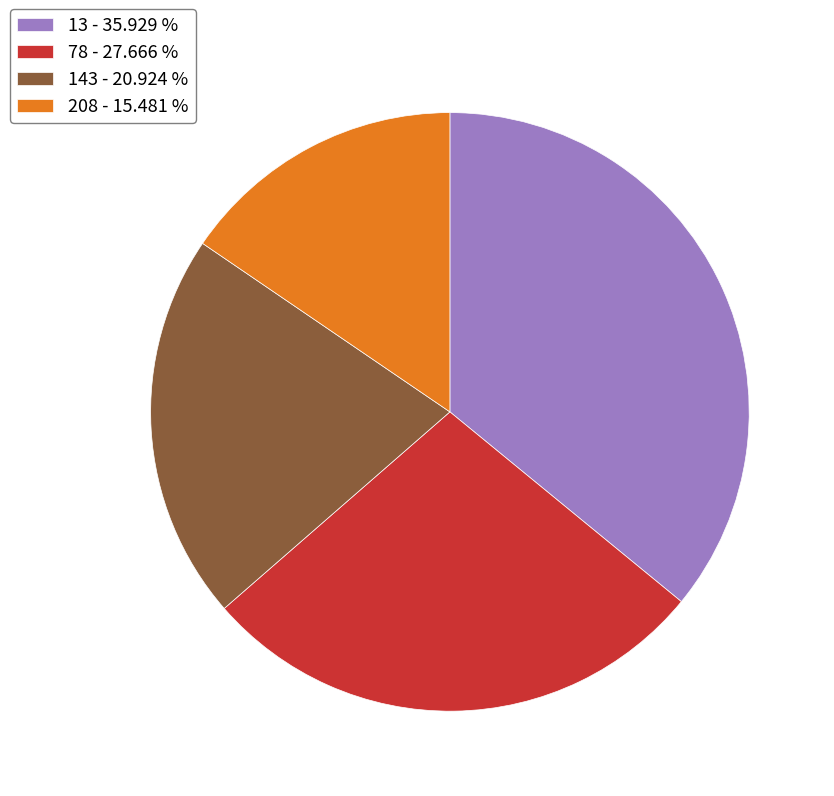

Do 208 and 13 together represent more than half of the pie?

Yes